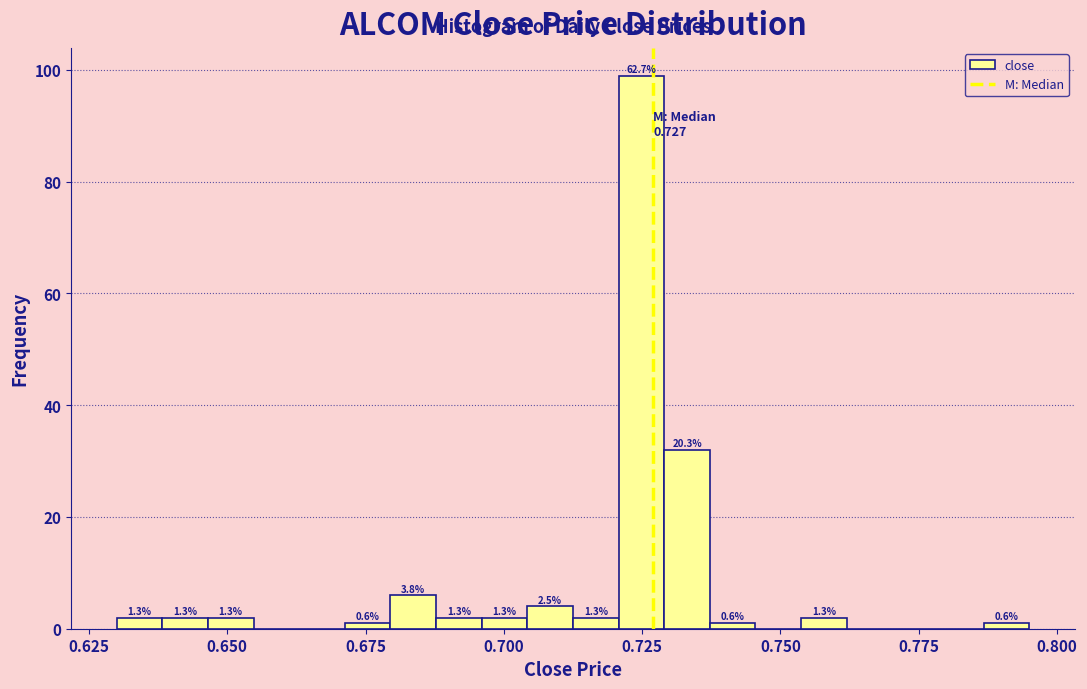

Read against the x-axis, roughly where is the centre of the tallest bar?

0.725